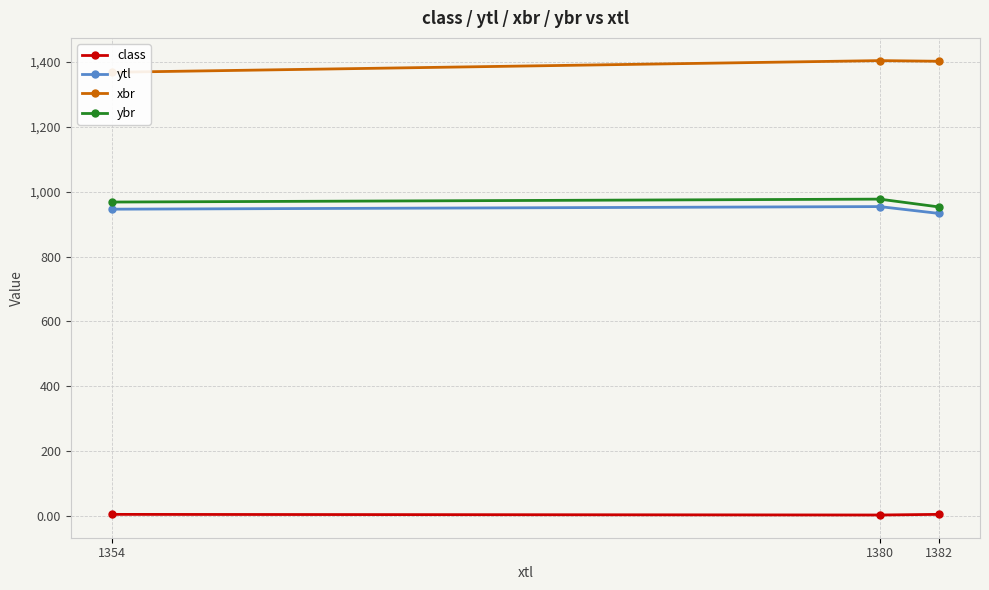

The value of class at 1382 is 8.5. True or false?

False